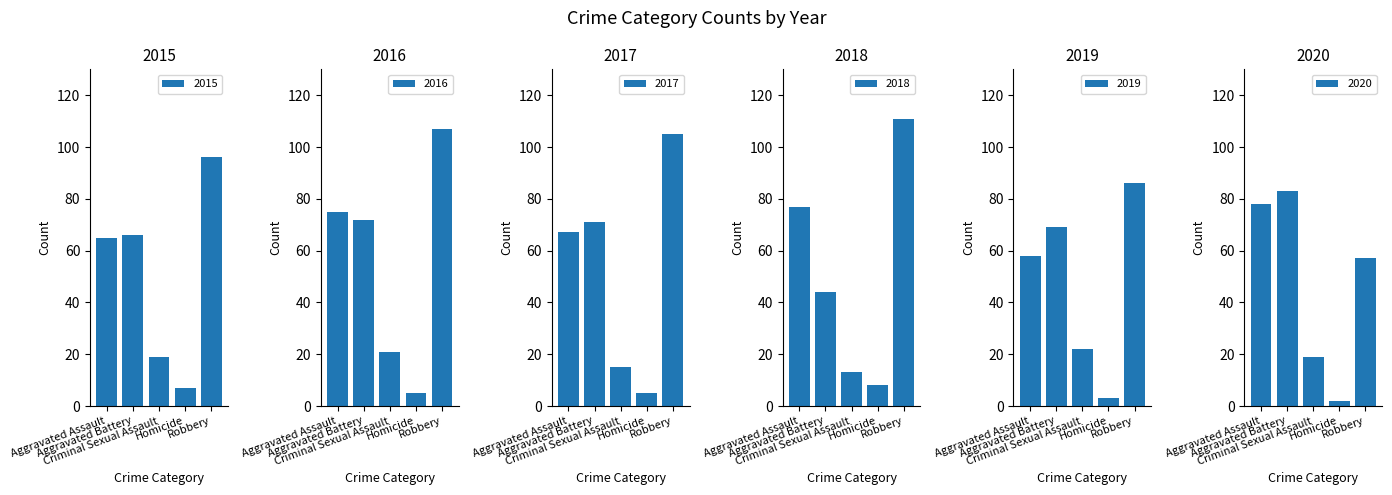

What position from the left is Homicide?

4